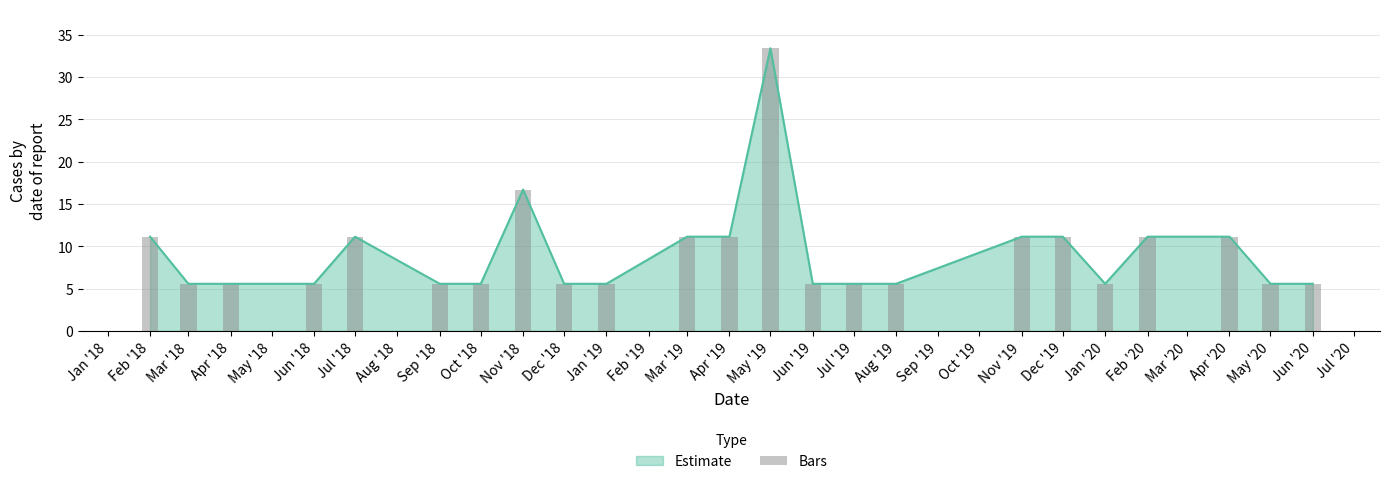

The Estimate series shows 1.6 at Aug '19. True or false?

False